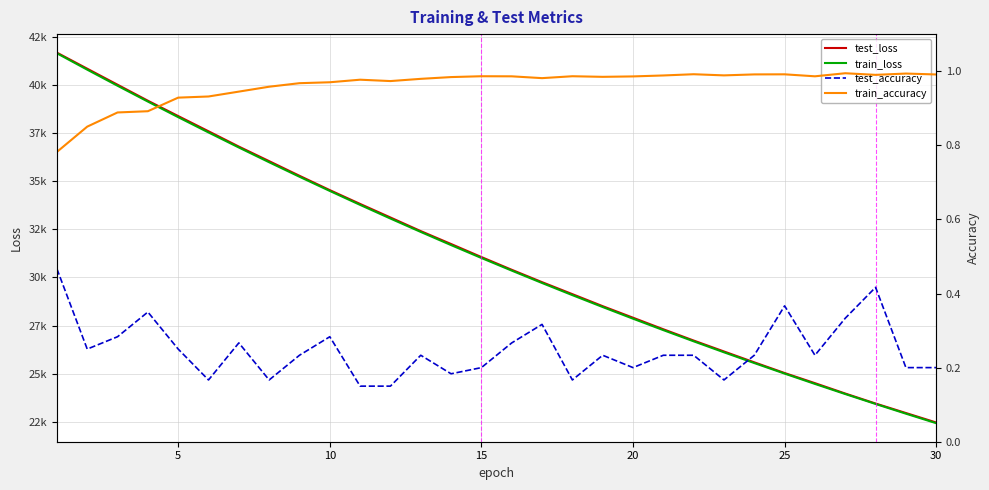

Does the chart have visible grid lines?

Yes